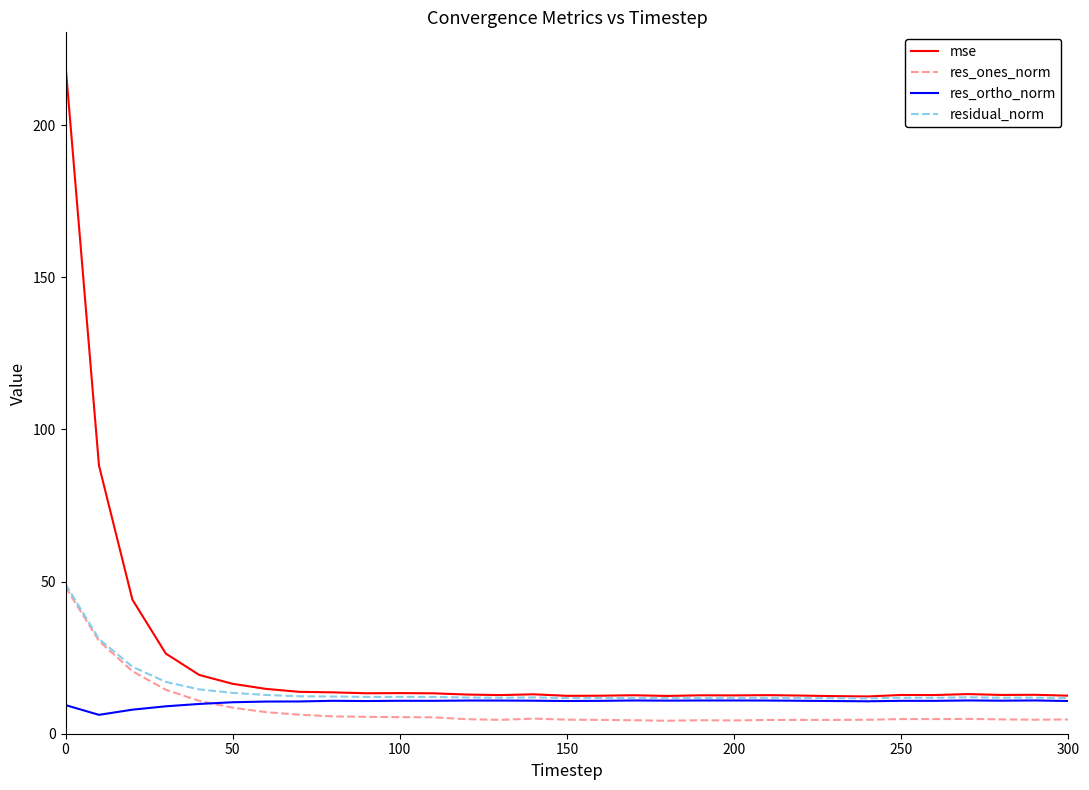

What is the greatest value displayed?

219.8